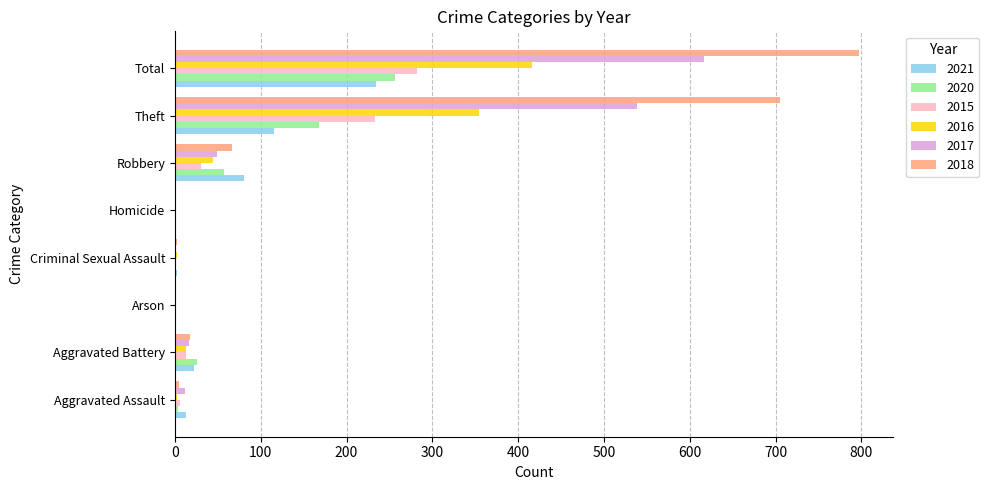

Which series has the largest total across all categories?

2018